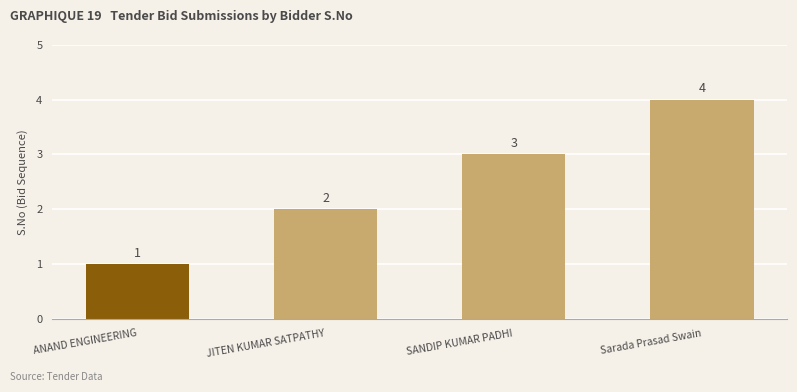

Reading right to left, list all the values displayed in this chart.

Sarada Prasad Swain=4	SANDIP KUMAR PADHI=3	JITEN KUMAR SATPATHY=2	ANAND ENGINEERING=1